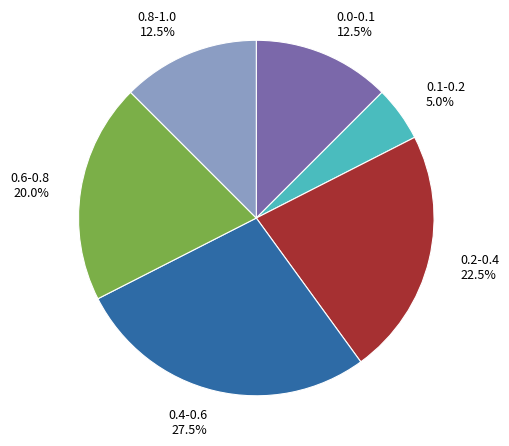

What is the smallest slice in the pie chart?

0.1-0.2 5.0%